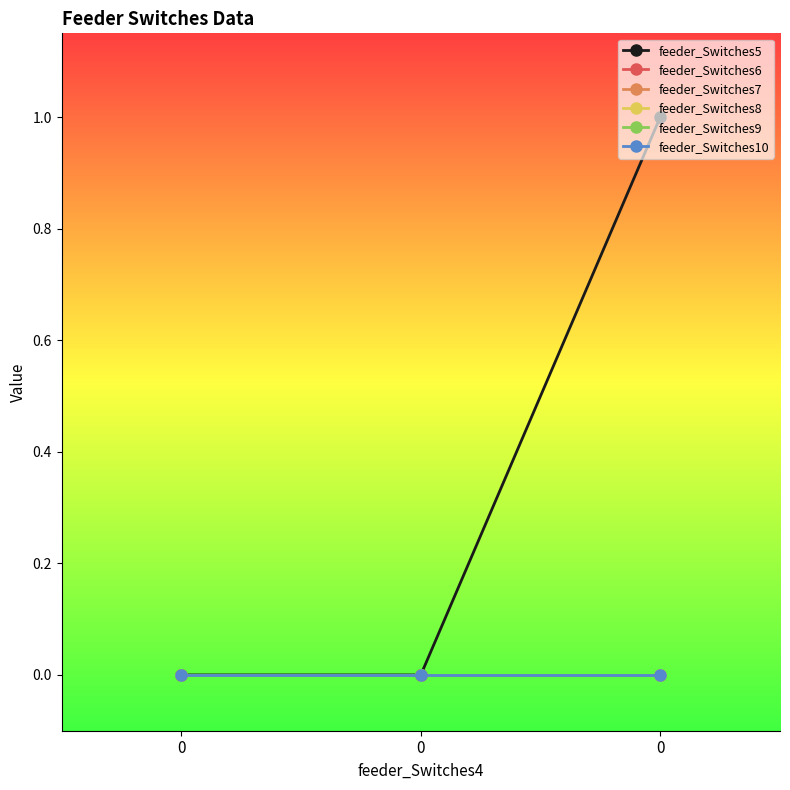

Count the feeder_Switches5 values in the range 0 to 1.

3